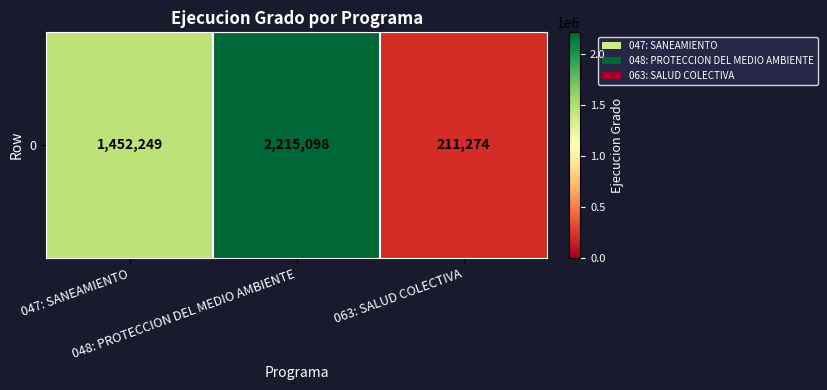

Which label corresponds to the largest value in the chart?

048: PROTECCION DEL MEDIO AMBIENTE